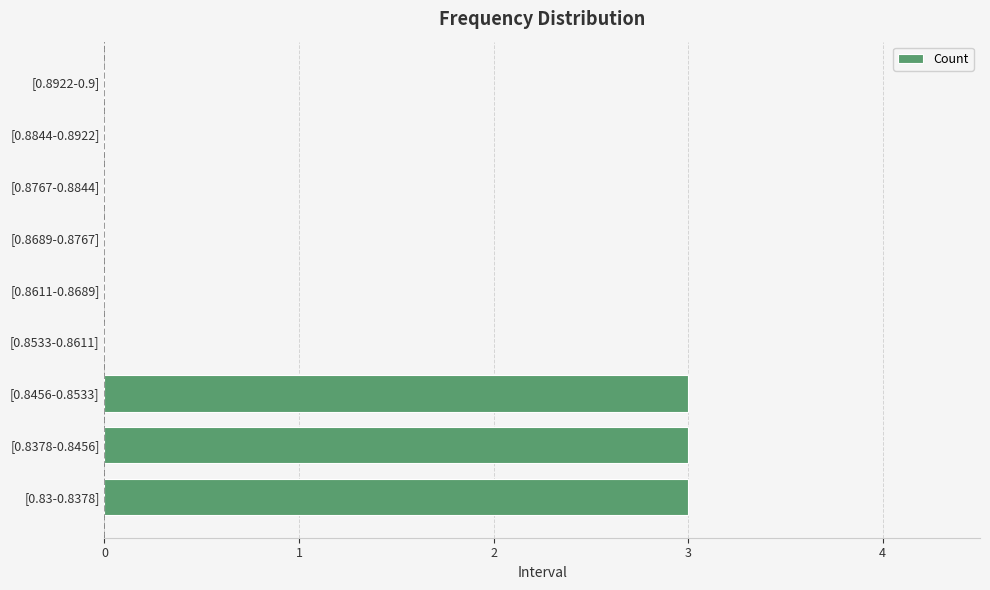

True or false: the data shows 0 at [0.8533-0.8611].

True